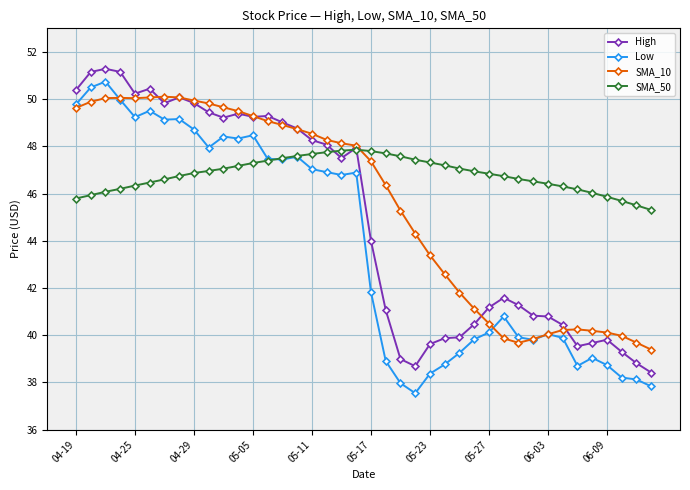

What is the greatest value displayed?

51.3